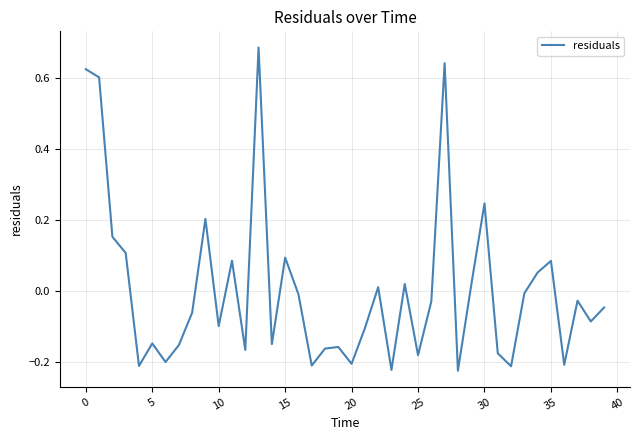

What is the difference between the maximum and minimum values?

0.9